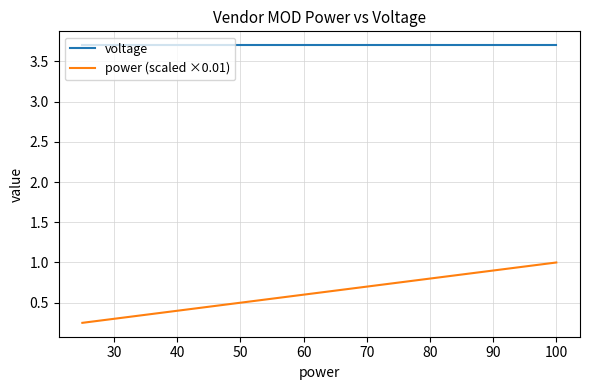

True or false: power (scaled ×0.01) and voltage cross at least once.

False